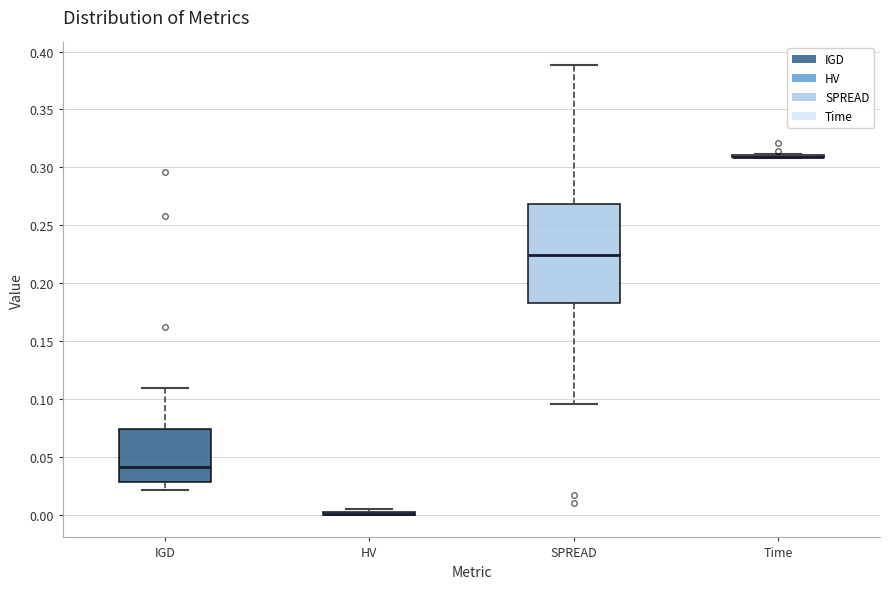

Reading left to right, transcribe this box plot: for each box, give where its median line is, the range the box spans, and where its two whiskers end, as read against the y-axis. The values are not printed on the chart, so give them approximately, as read against the axis.

IGD: median 0.040, box 0.030 to 0.075, whiskers 0.020 to 0.110
HV: box collapsed to a line at 0.000, whiskers 0.000 to 0.005
SPREAD: median 0.225, box 0.185 to 0.270, whiskers 0.095 to 0.390
Time: box collapsed to a line at 0.310, whiskers 0.310 to 0.310